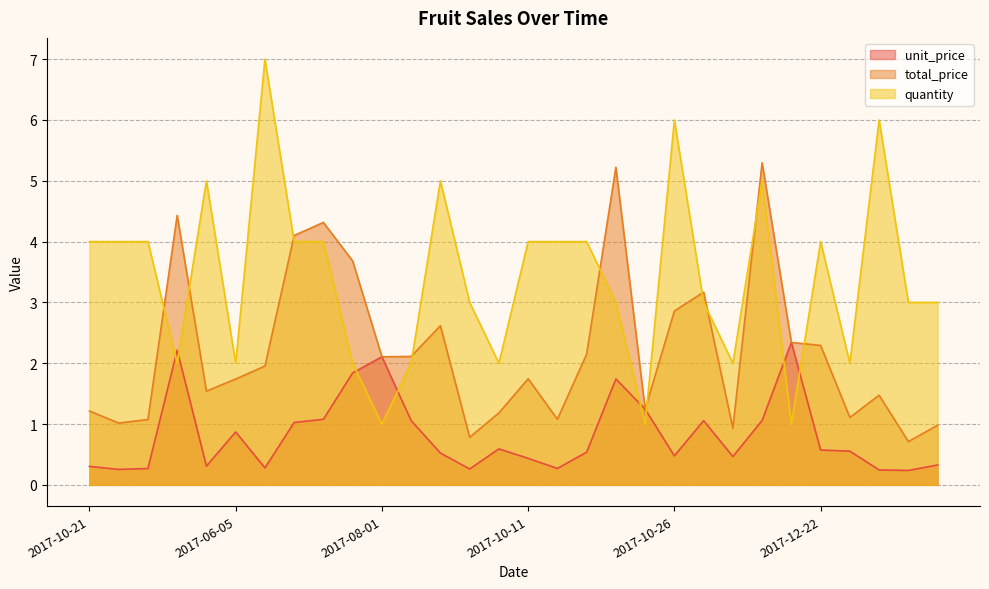

What is the average value of the unit_price series?

0.8